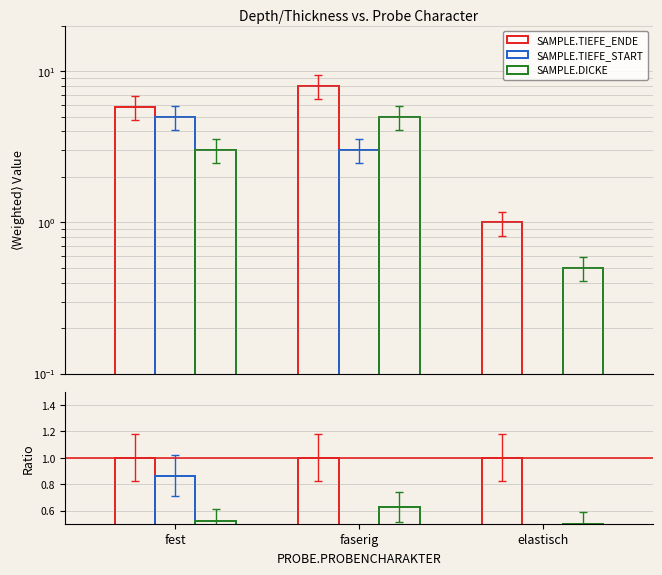

Is it true that SAMPLE.TIEFE_START equals 0.0 at elastisch?

True